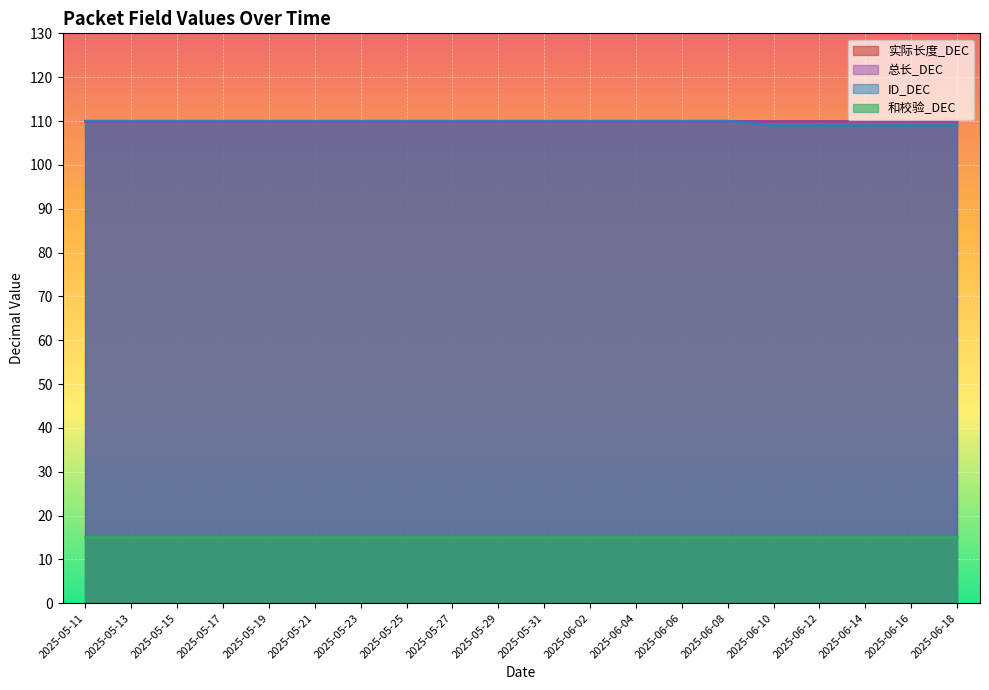

What is the average value of the 和校验_DEC series?

15